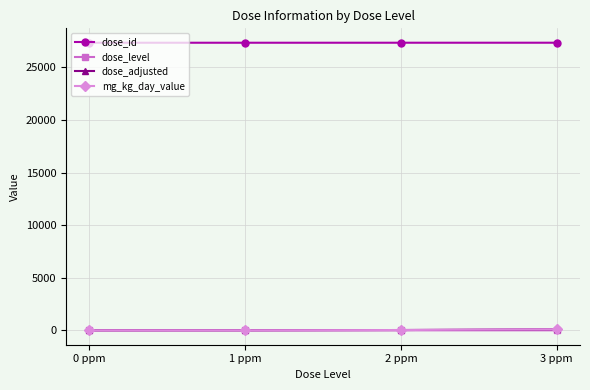

What is the label of the 1st point from the left?

0 ppm